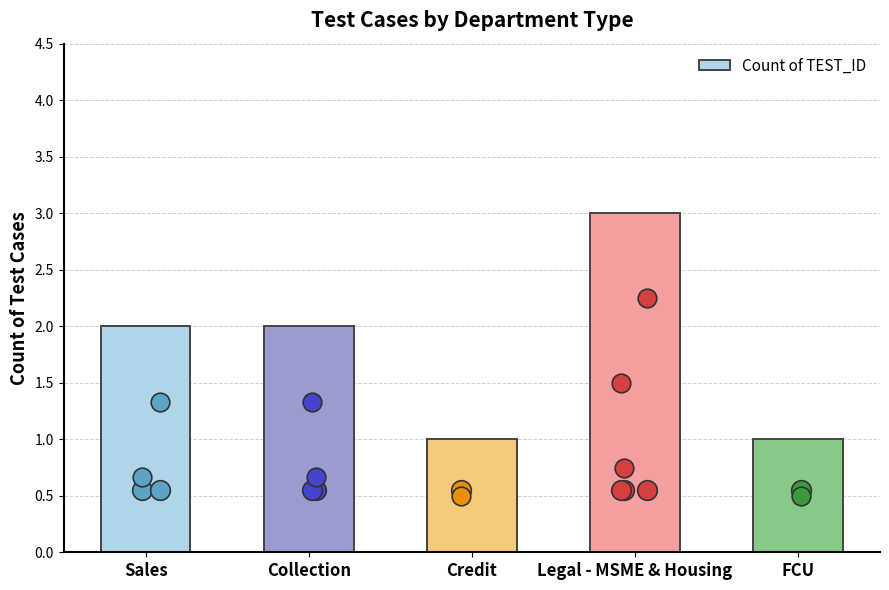

Which has a higher value, Legal - MSME & Housing or Sales?

Legal - MSME & Housing